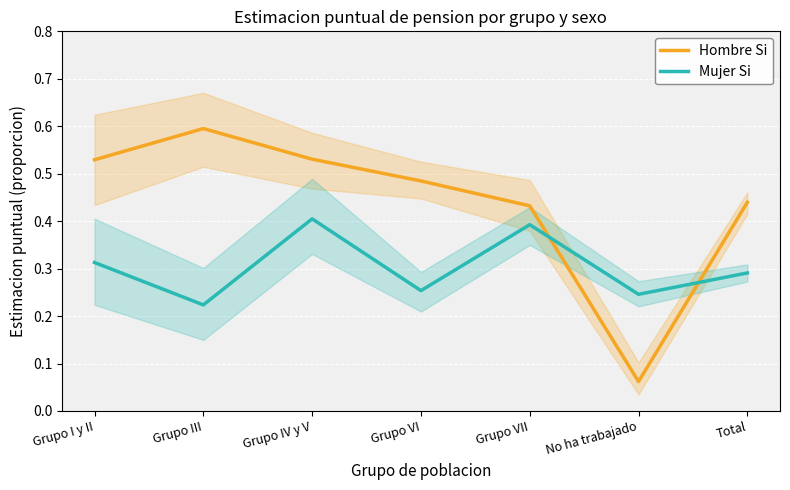

After their last crossing, which series has the higher values: Mujer Si or Hombre Si?

Hombre Si